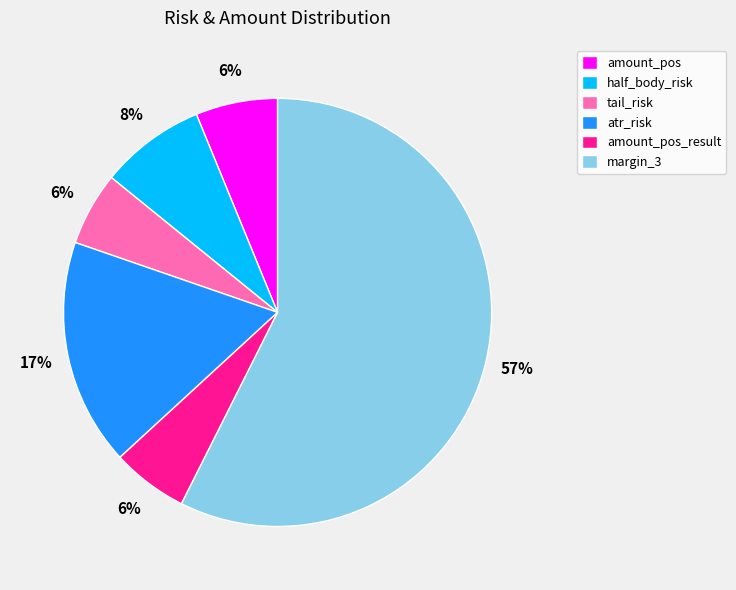

Which category has the biggest portion of the pie?

margin_3